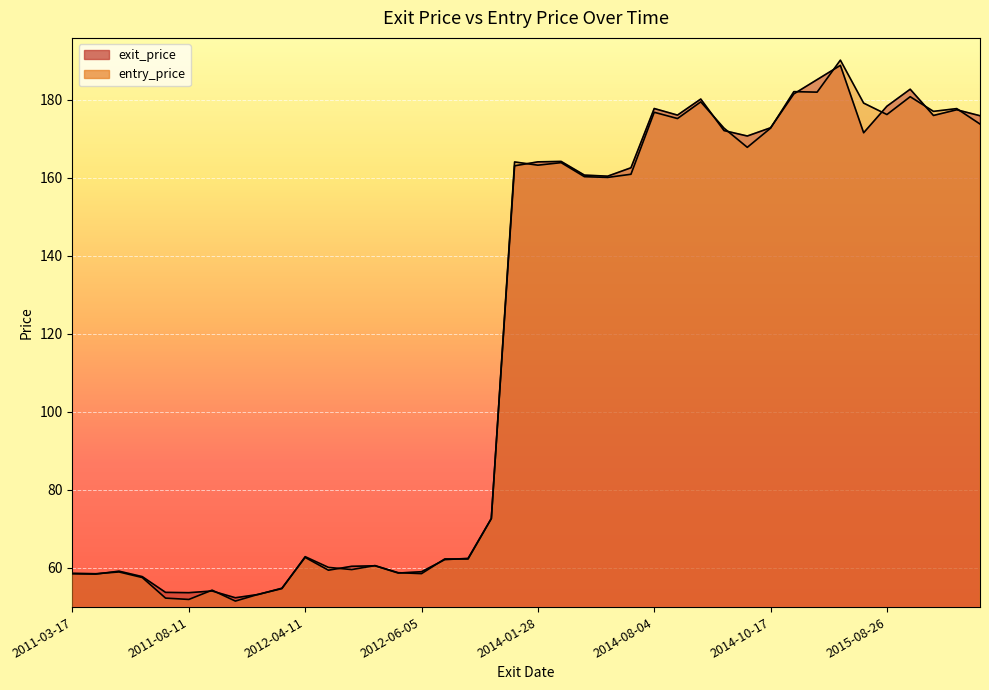

What are all the series names shown in the legend?

exit_price, entry_price